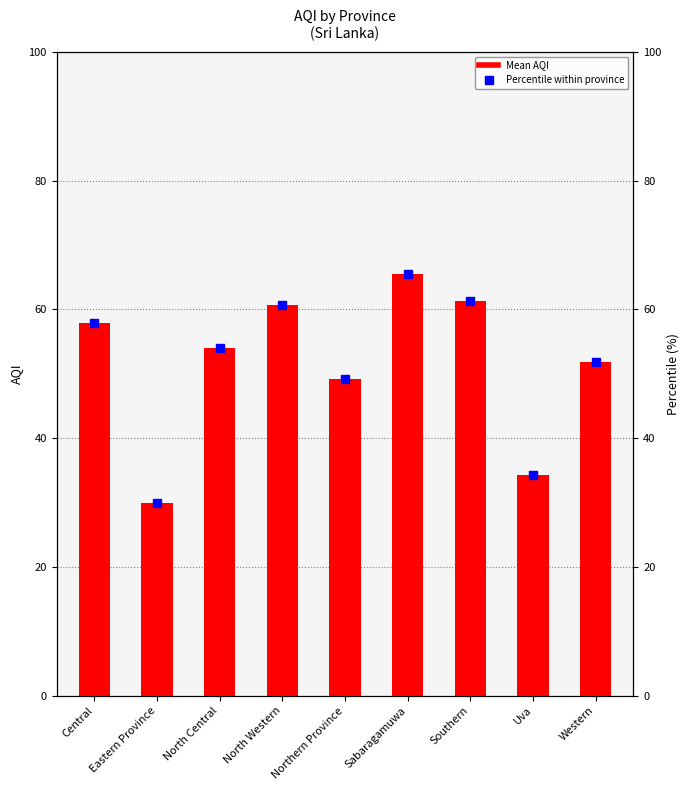

Rank the categories by value from lowest to highest.

Eastern Province, Uva, Northern Province, Western, North Central, Central, North Western, Southern, Sabaragamuwa